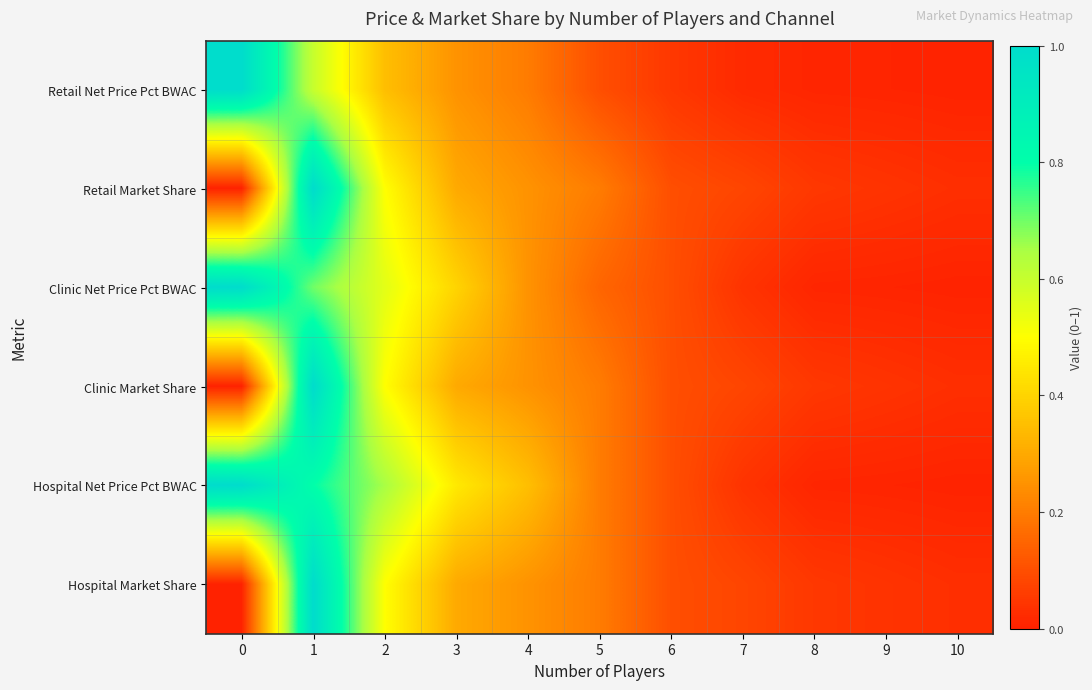

What is the difference between the highest and lowest values at 7?

0.1